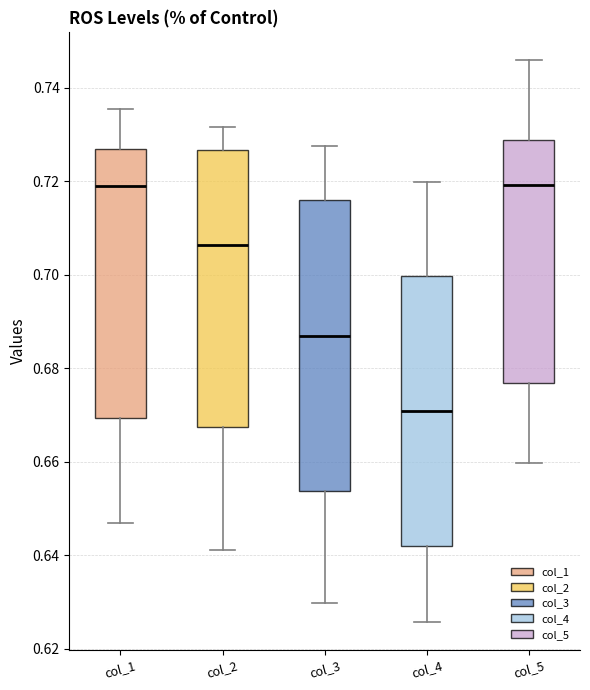

Which box's median line is the lowest?

col_4